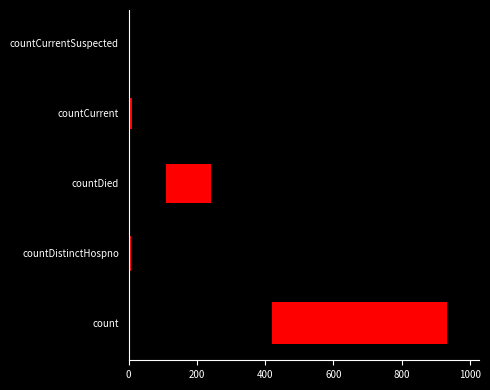

Count the values in the range 0 to 1.

5